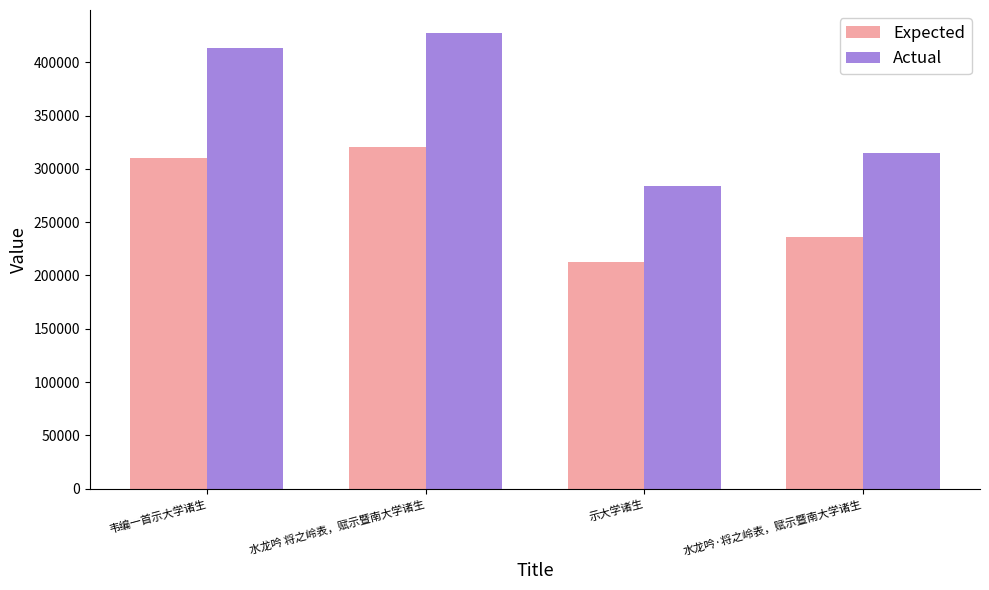

What position from the left is 水龙吟·将之岭表，赋示暨南大学诸生?

4